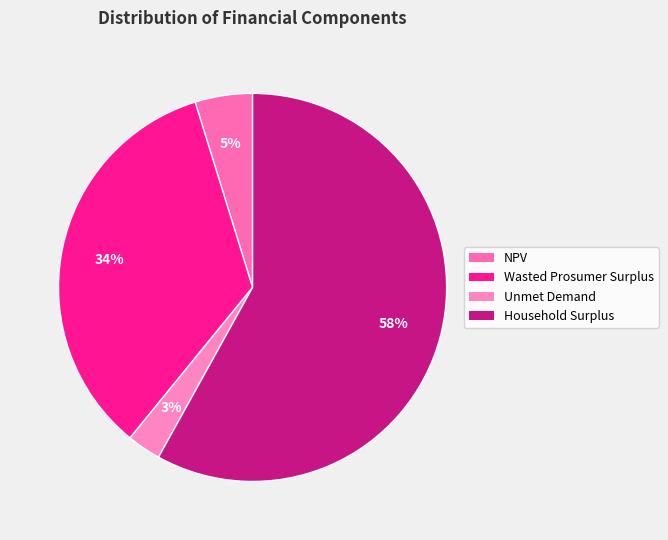

Count the number of slices in the pie.

4